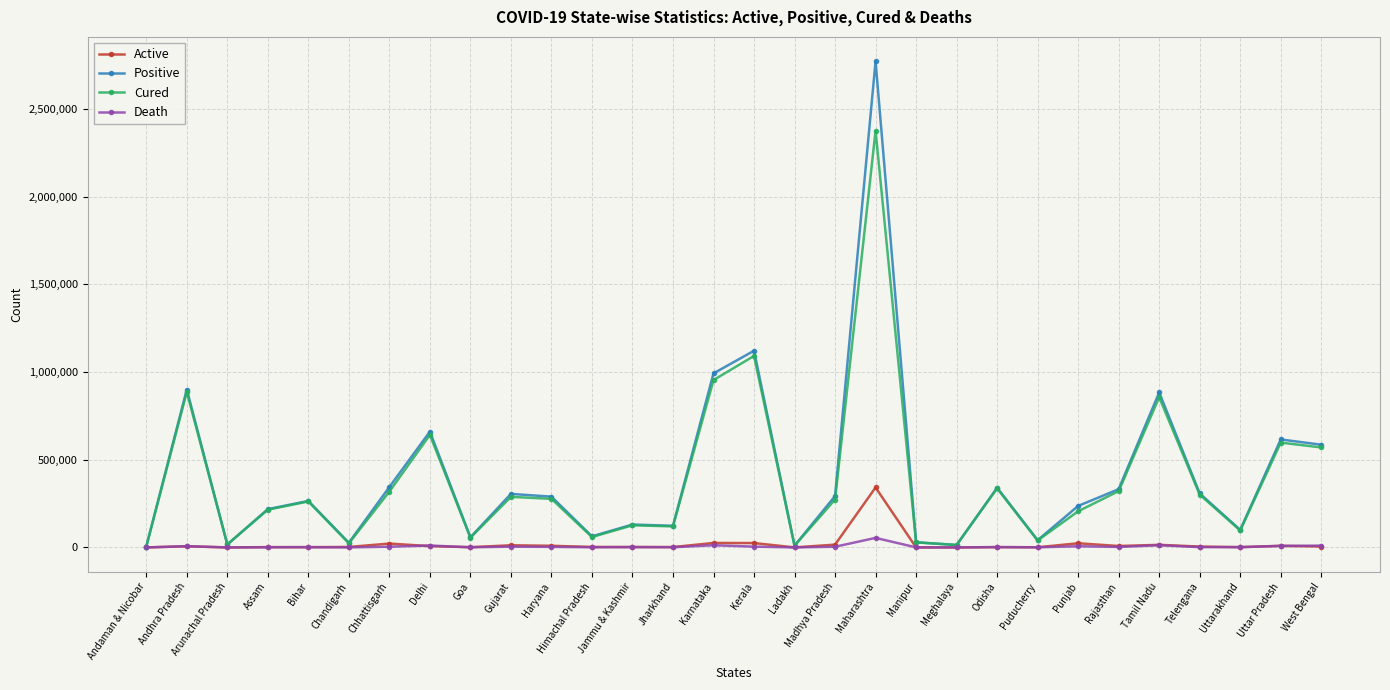

Which series has the largest range (max minus min)?

Positive